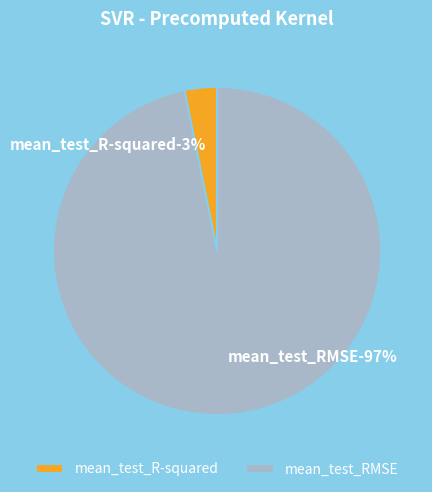

What percentage is the mean_test_RMSE slice, to the nearest percent?

97%